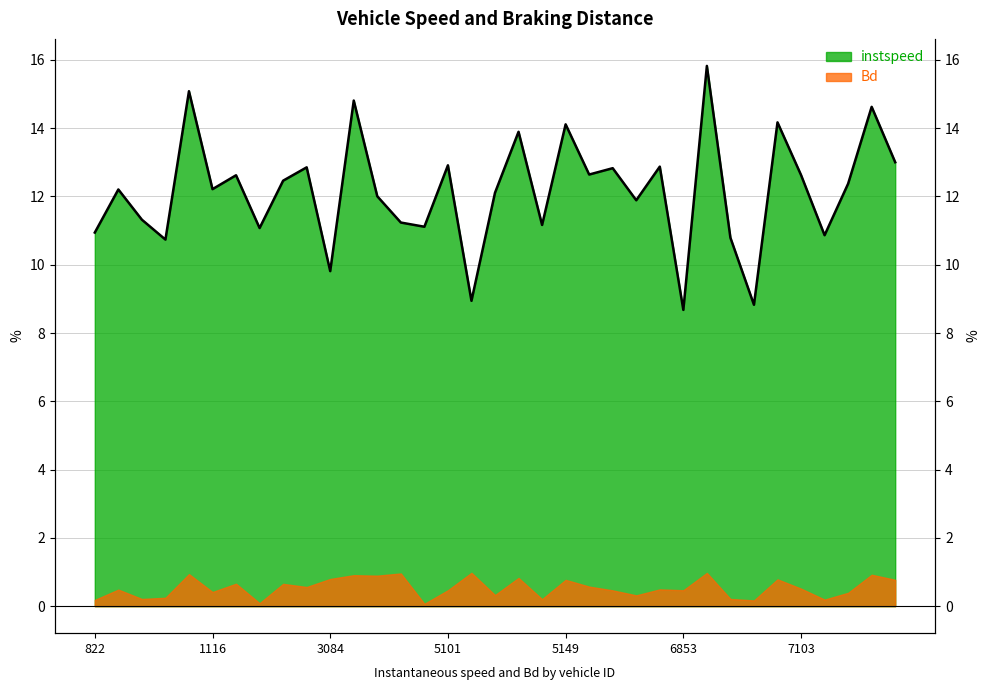

What is the sum of all values?

425.6